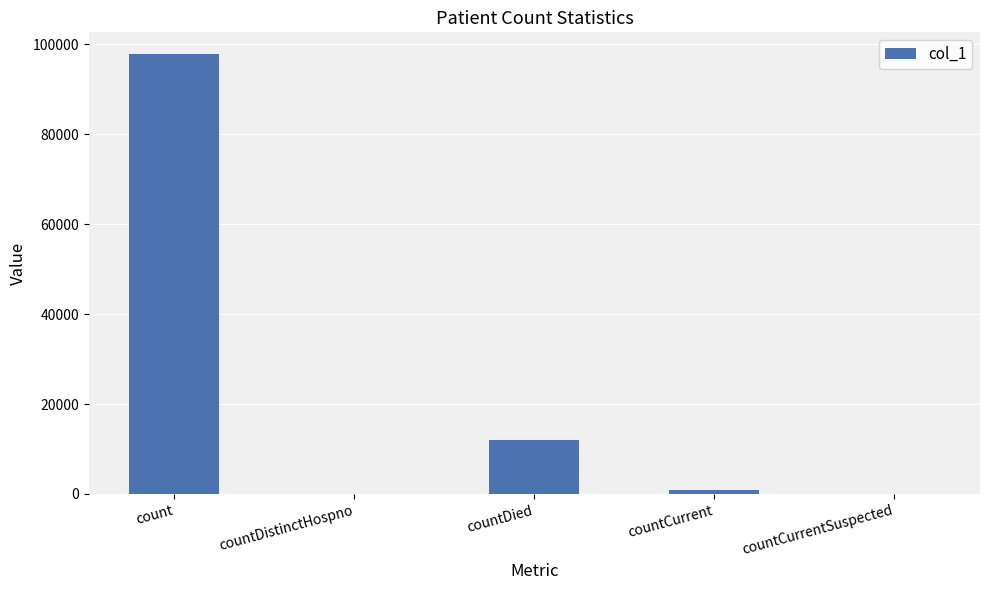

Is it true that the value at countDistinctHospno is -31956?

False